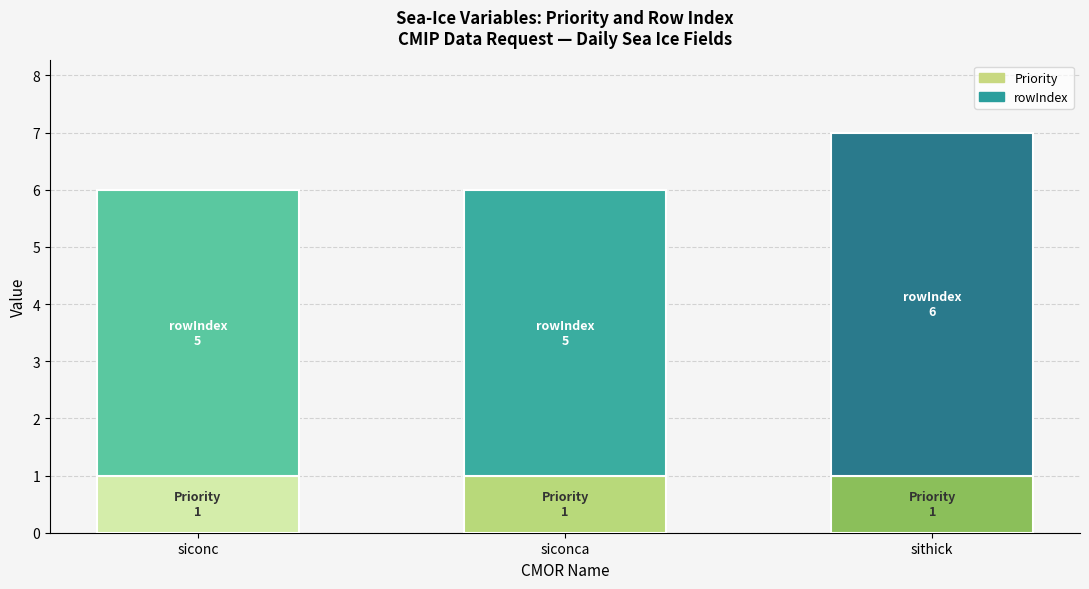

What is the total value across all series at sithick?

7